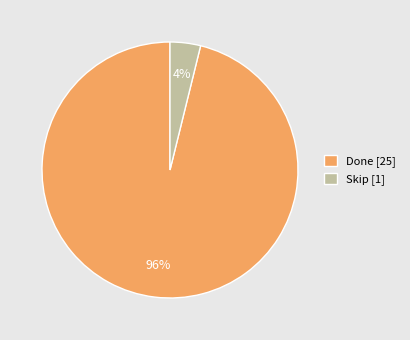

What percentage is the Done slice, to the nearest percent?

96%